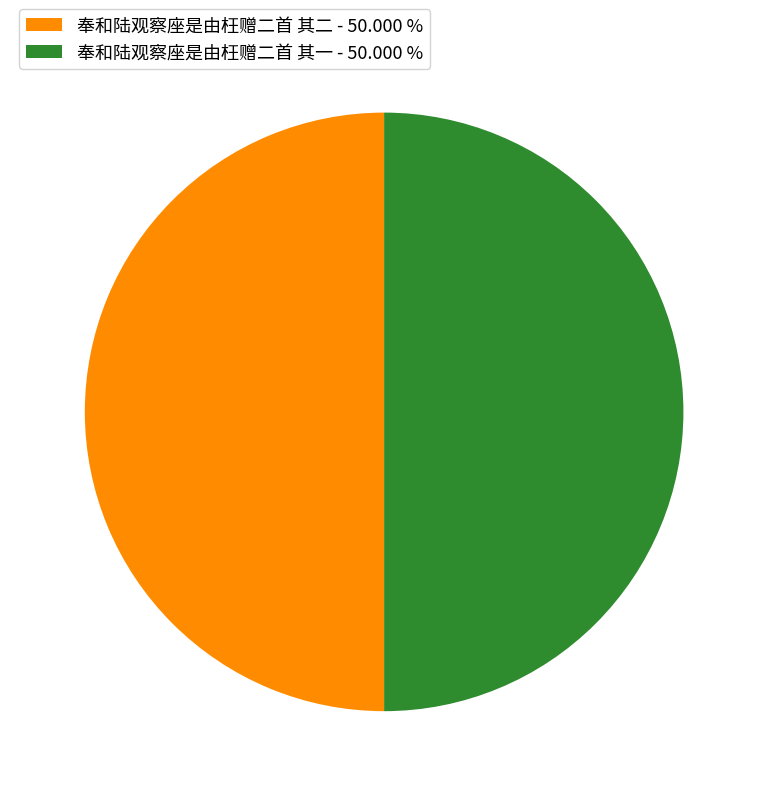

Count the number of slices in the pie.

2